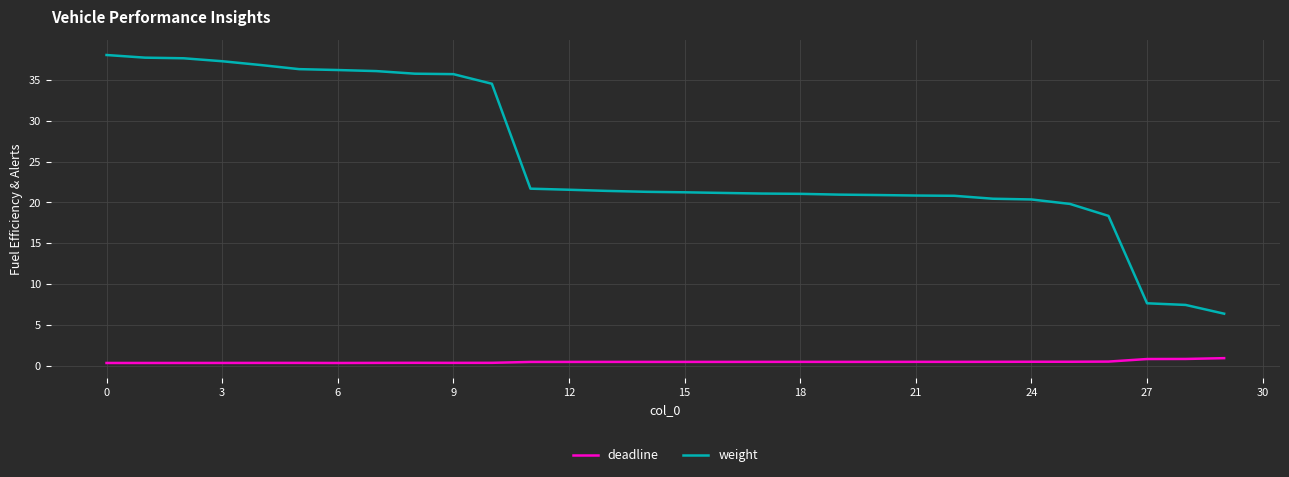

True or false: weight and deadline cross at least once.

False